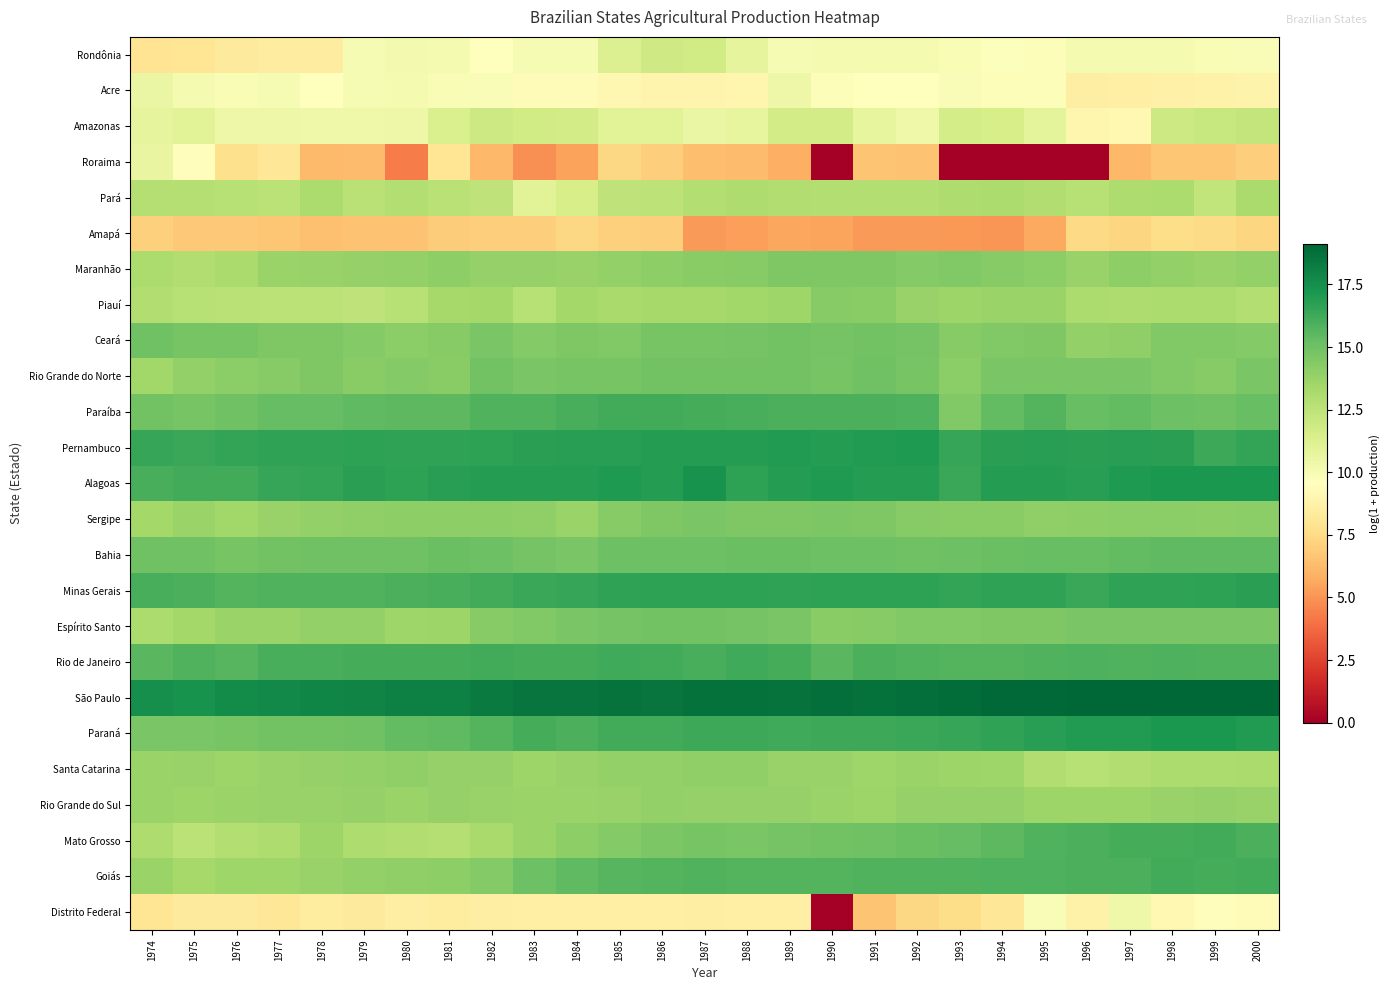

Which series has the largest total across all categories?

São Paulo